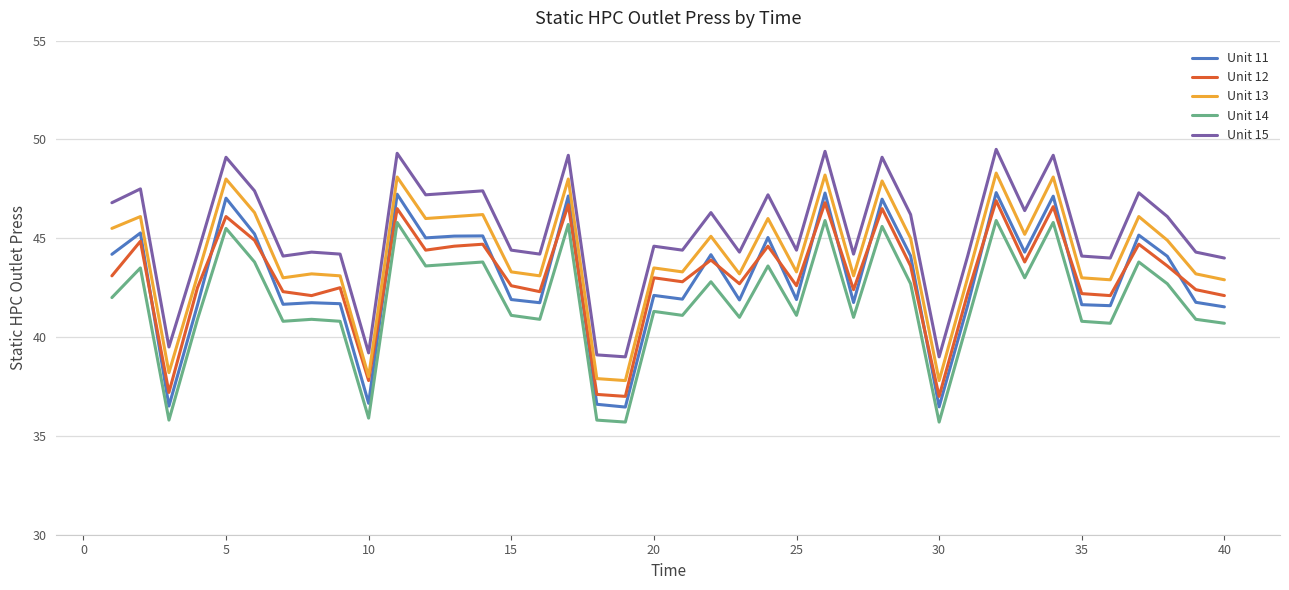

Count the number of data series in this chart.

5